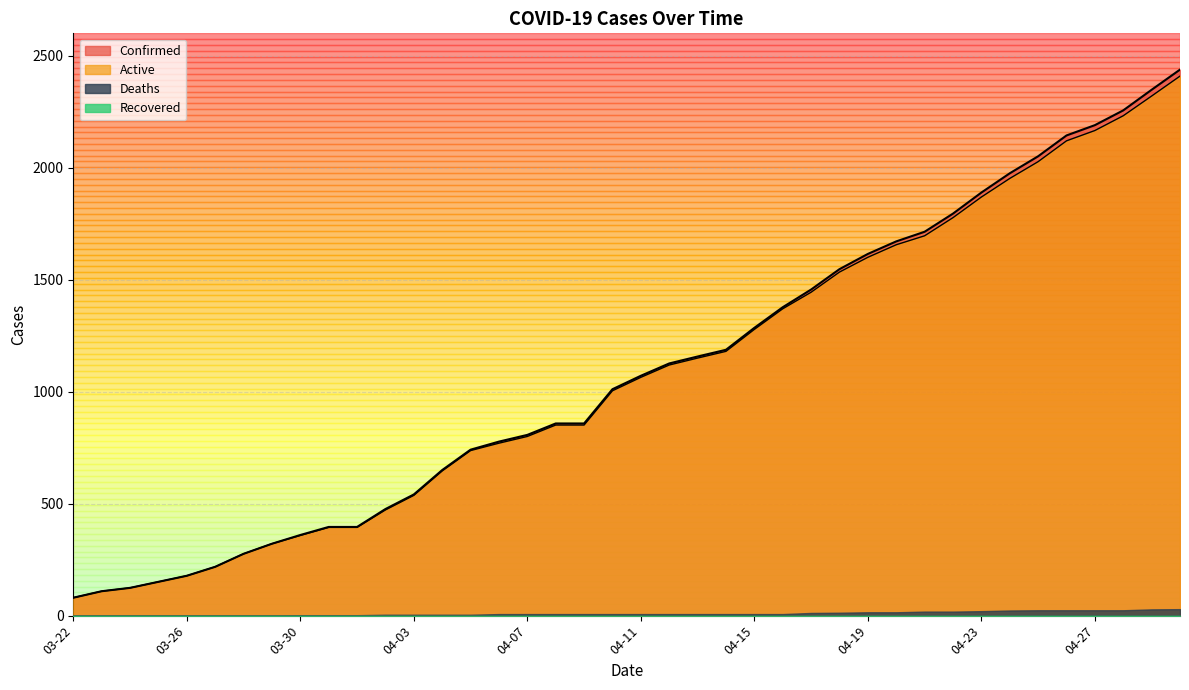

What is the greatest value displayed?

2438